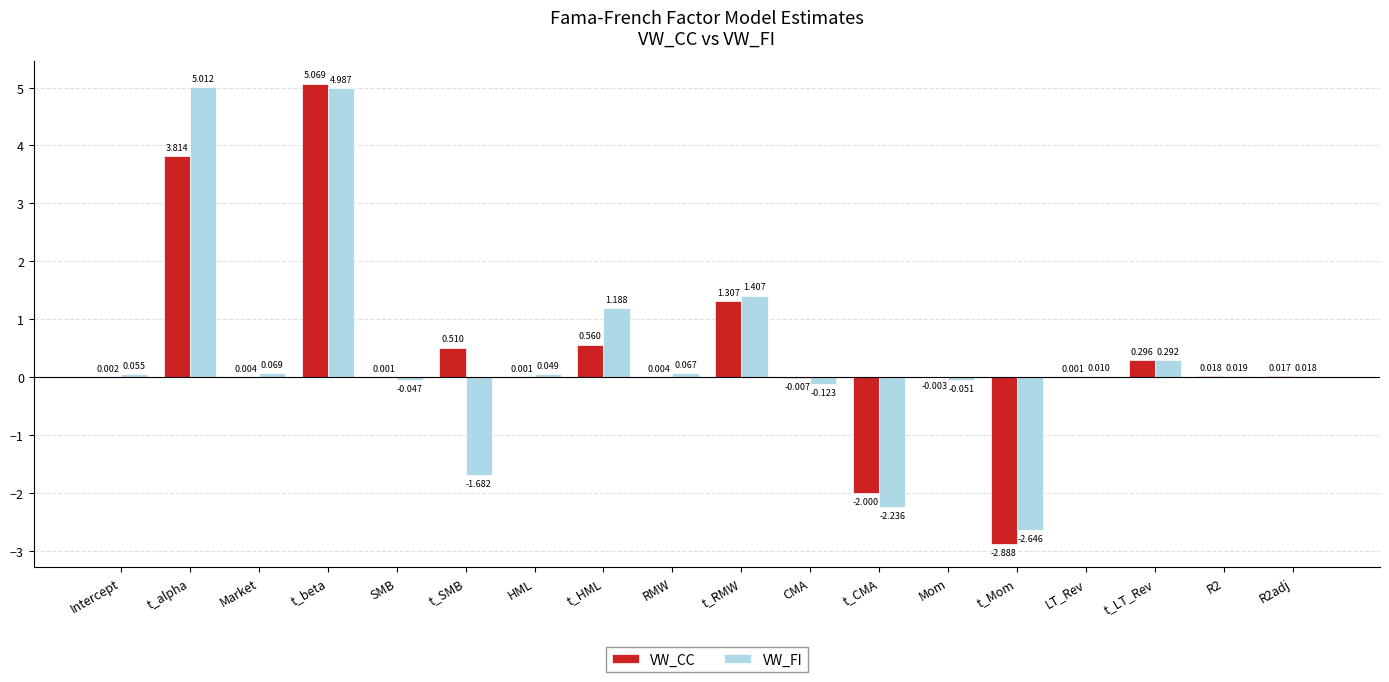

Where is VW_CC nearest to the value 1?

t_RMW